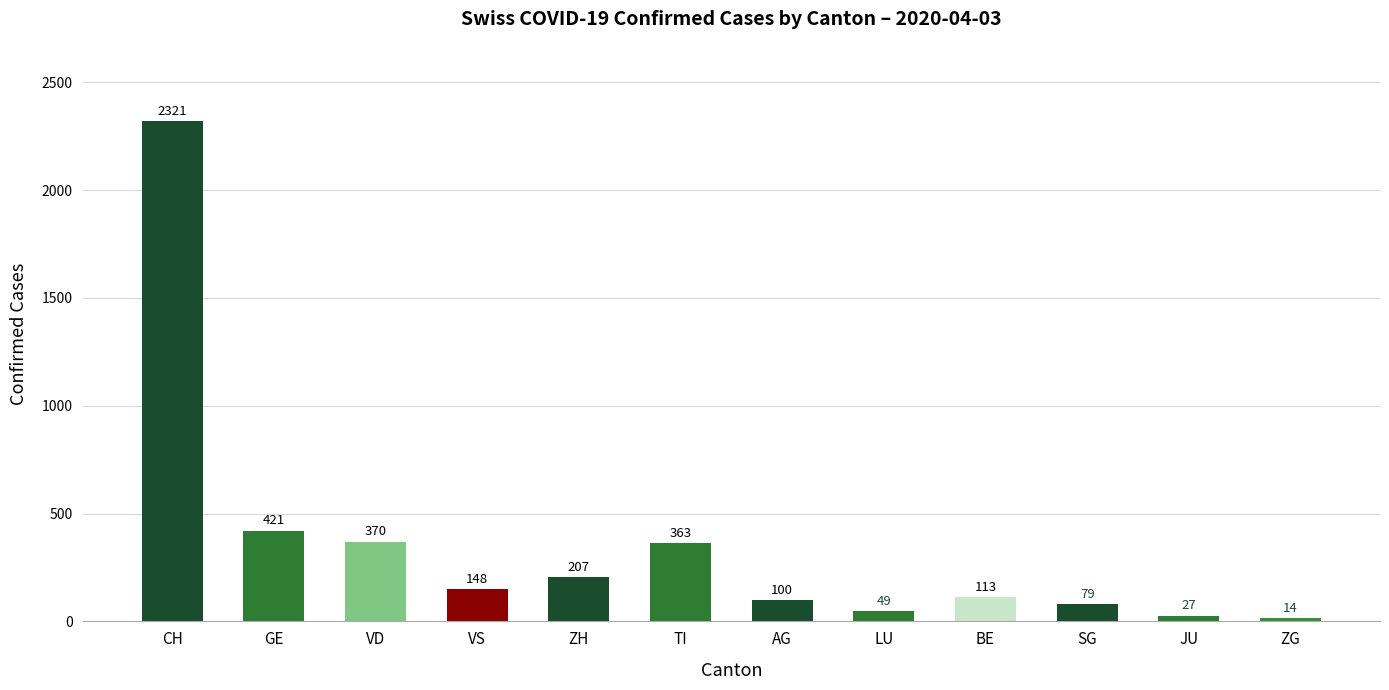

What position from the left is GE?

2